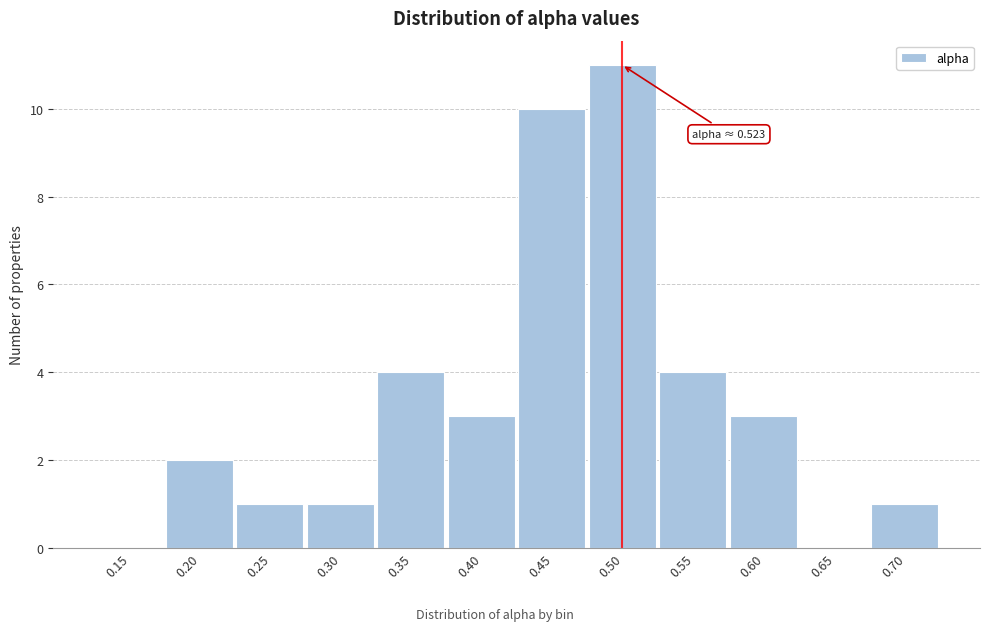

Reading right to left, transcribe all the data shown in this chart.

0.70=1	0.65=0	0.60=3	0.55=4	0.50=11	0.45=10	0.40=3	0.35=4	0.30=1	0.25=1	0.20=2	0.15=0